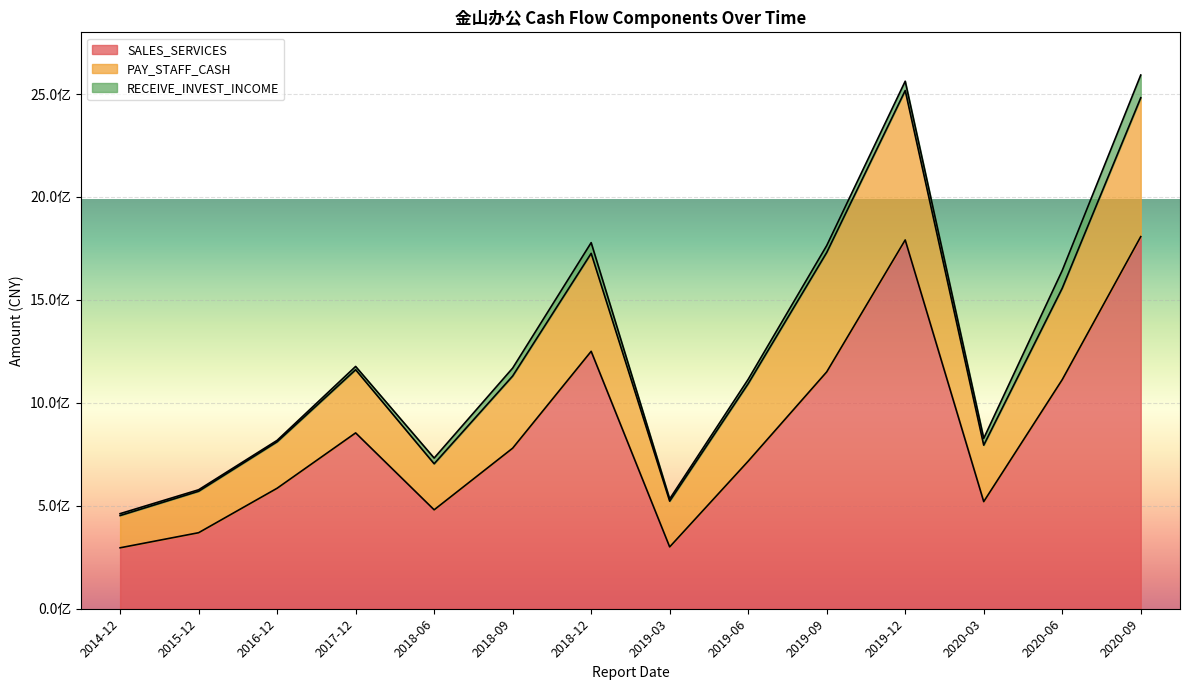

What are all the series names shown in the legend?

SALES_SERVICES, PAY_STAFF_CASH, RECEIVE_INVEST_INCOME